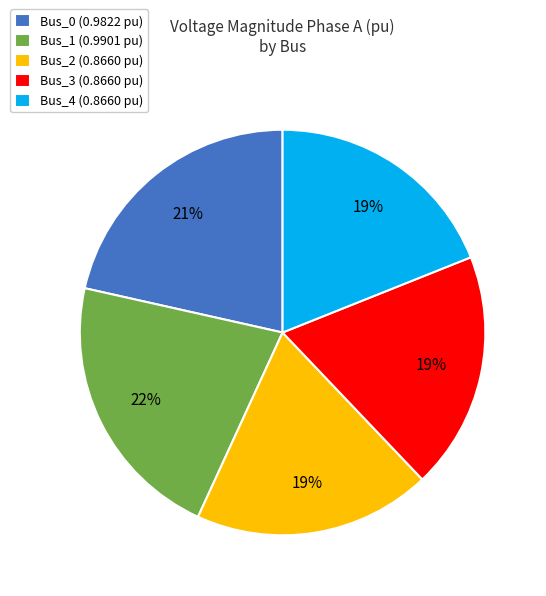

To the nearest percent, what is the combined percentage of Bus_2 and Bus_1?

41%